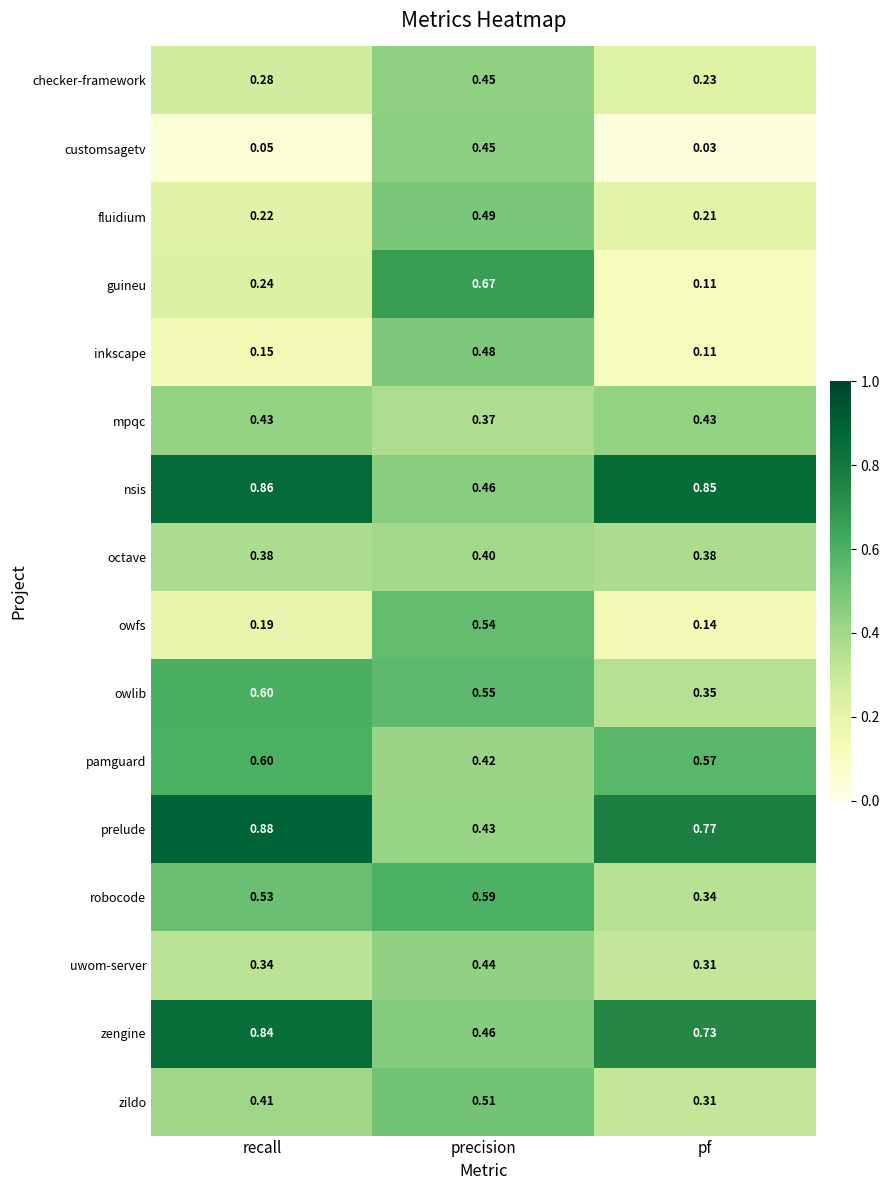

Where is nsis nearest to the value 0?

precision